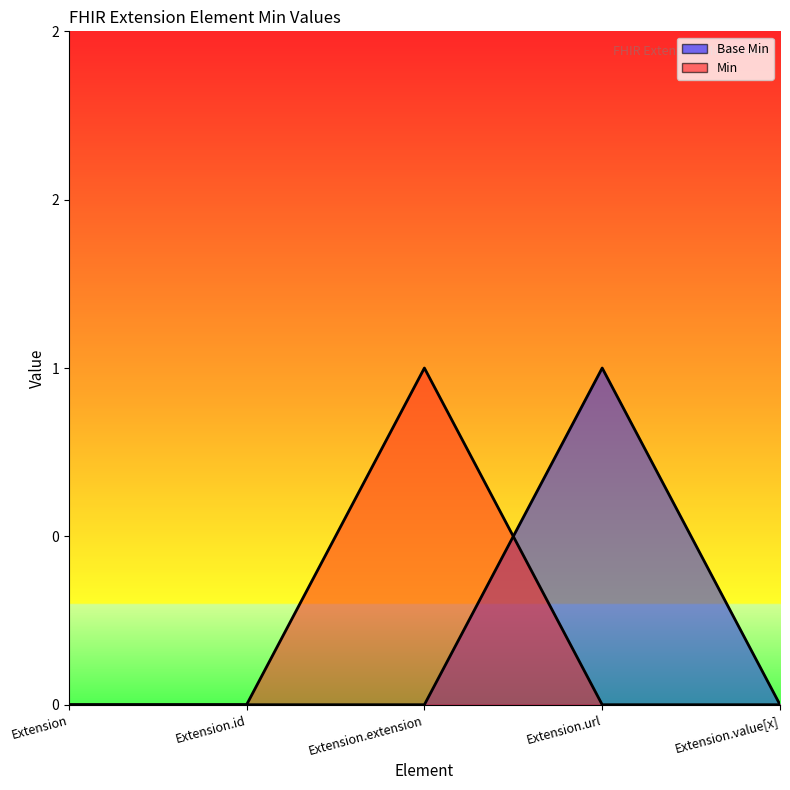

True or false: Base Min and Min cross at least once.

True